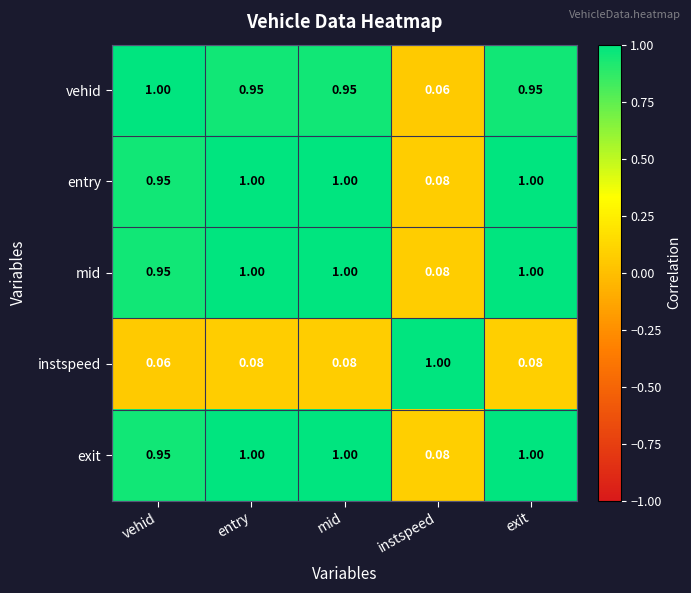

What is the total value across all series at instspeed?

1.3